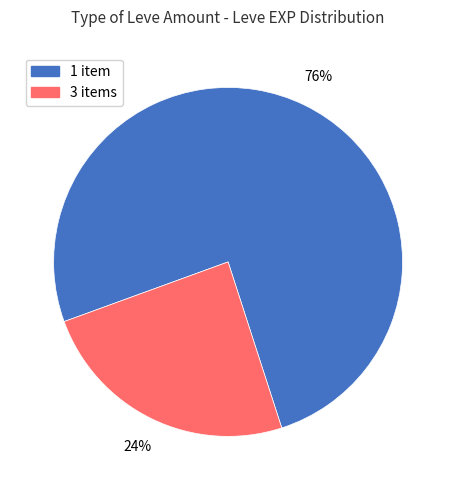

Is there any slice that represents more than half of the pie?

Yes